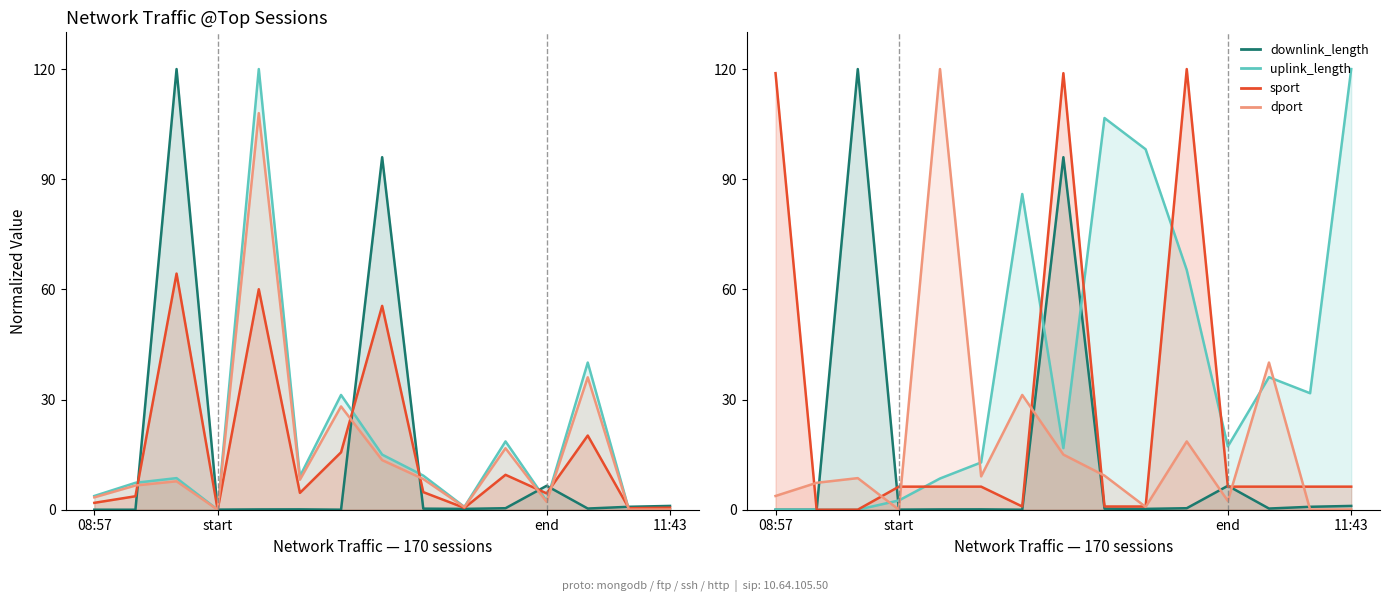

What is the total value across all series at 2017-11-10 11:01?

100.0